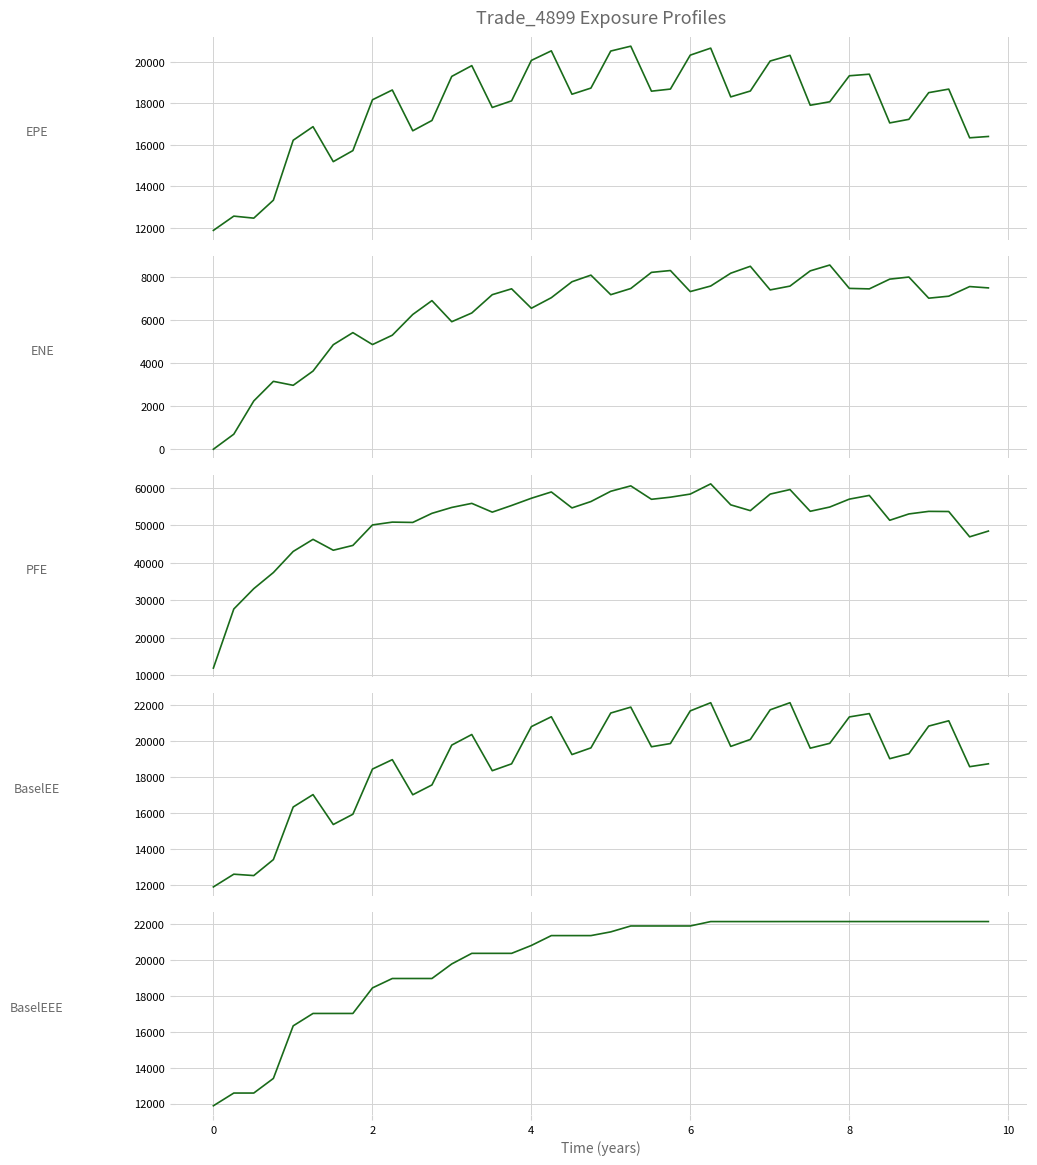

Reading right to left, transcribe all the data shown in this chart.

EPE: 16402.1	16337.6	18683.3	18513.0	17227.4	17055.0	19401.4	19325.3	18073.7	17905.2	20310.9	20035.4	18591.1	18308.7	20656.5	20319.1	18684.8	18583.9	20750.7	20516.7	18732.3	18436.7	20526.1	20065.7	18117.8	17798.4	19813.7	19295.7	17171.4	16675.8	18640.3	18169.6	15721.5	15189.2	16873.8	16220.2	13333.3	12468.3	12565.5	11878.3
ENE: 7479.5	7541.7	7095.0	7003.2	7983.0	7885.7	7434.1	7456.8	8540.1	8269.0	7562.9	7386.4	8482.1	8160.9	7566.7	7309.7	8284.9	8199.7	7451.7	7165.2	8071.7	7764.5	7025.6	6536.0	7437.4	7164.8	6316.6	5911.7	6888.6	6247.9	5285.9	4852.3	5405.8	4845.3	3624.2	2963.3	3147.5	2238.1	697.5	0.0
PFE: 48449.3	46913.4	53669.1	53708.0	53023.1	51330.5	57966.8	56975.0	54865.8	53729.3	59525.9	58319.4	53901.9	55450.1	61049.7	58323.6	57493.4	56930.1	60513.5	59070.6	56329.7	54633.0	58889.3	57209.9	55280.4	53503.7	55842.5	54756.8	53182.6	50755.6	50838.9	50089.2	44618.5	43333.0	46236.6	43011.0	37376.7	33076.3	27644.4	11878.3
BaselEE: 18740.1	18580.4	21139.0	20843.4	19305.4	19025.9	21538.9	21353.6	19883.3	19611.8	22146.3	21749.6	20097.8	19711.1	22145.2	21690.4	19870.2	19691.2	21900.2	21570.7	19628.3	19256.5	21363.4	20813.8	18738.7	18356.3	20373.7	19783.6	17562.7	17015.5	18972.1	18448.2	15929.0	15357.2	17023.6	16333.2	13401.8	12510.8	12587.2	11878.3
BaselEEE: 22146.3	22146.3	22146.3	22146.3	22146.3	22146.3	22146.3	22146.3	22146.3	22146.3	22146.3	22145.2	22145.2	22145.2	22145.2	21900.2	21900.2	21900.2	21900.2	21570.7	21363.4	21363.4	21363.4	20813.8	20373.7	20373.7	20373.7	19783.6	18972.1	18972.1	18972.1	18448.2	17023.6	17023.6	17023.6	16333.2	13401.8	12587.2	12587.2	11878.3